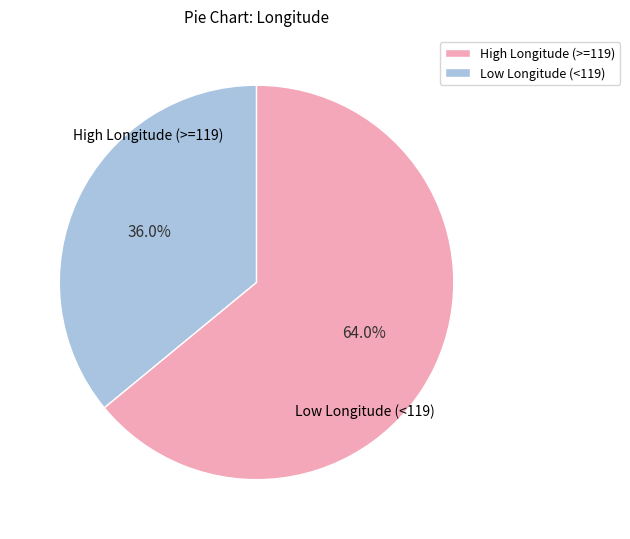

Is there any slice that represents more than half of the pie?

Yes